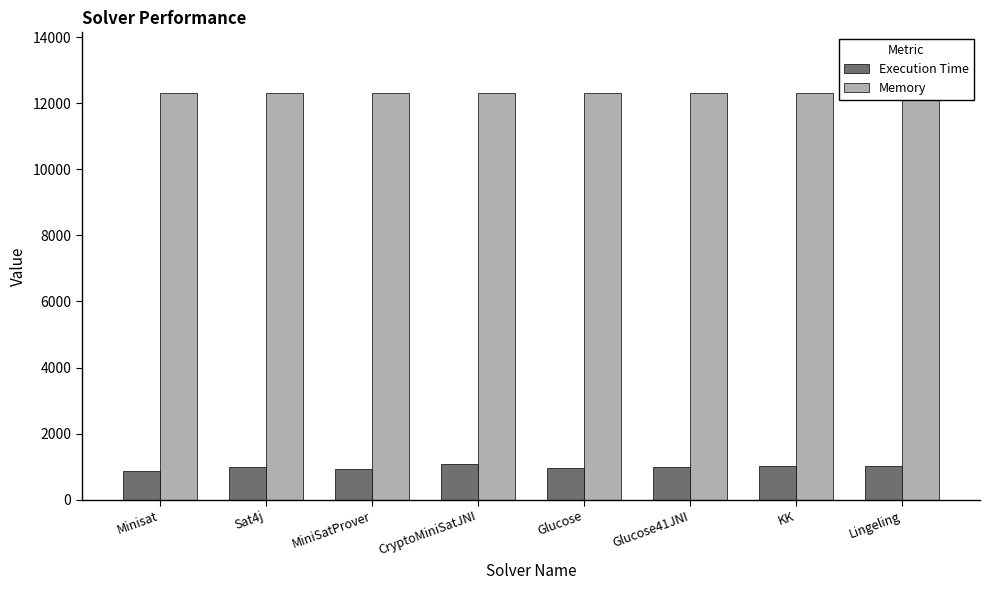

Where does the Execution Time series first go above 987?

CryptoMiniSatJNI